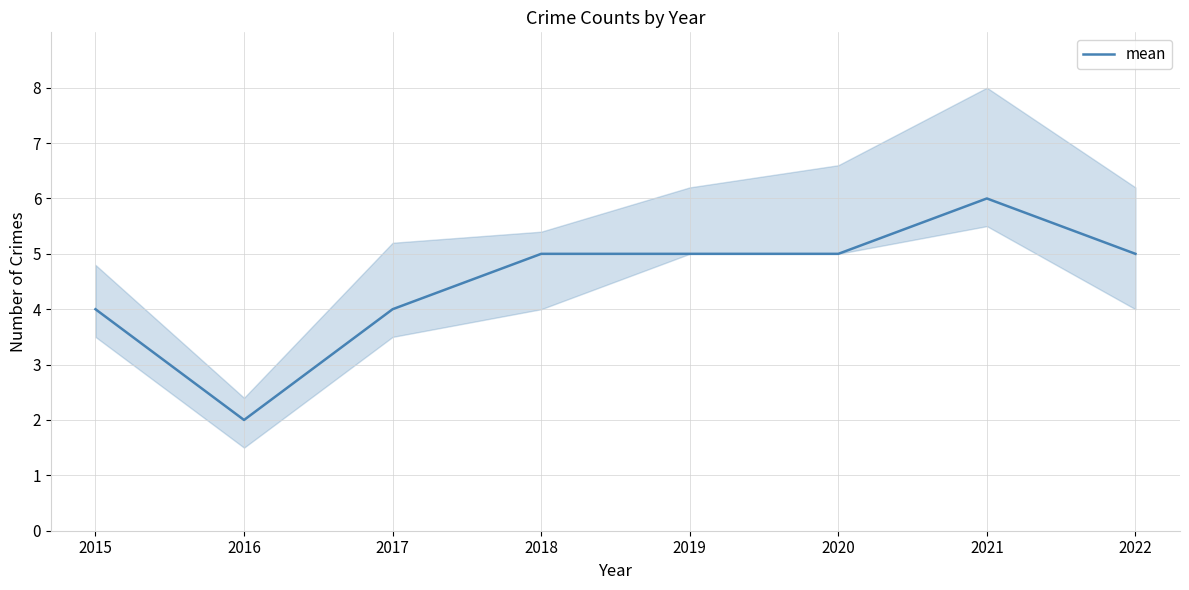

What is the difference between the values at 2021 and 2022?

1